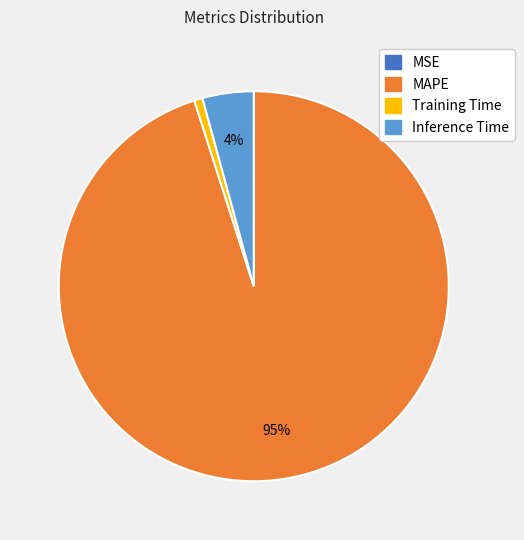

To the nearest percent, what is the difference between the largest and smallest slice percentages?

95%